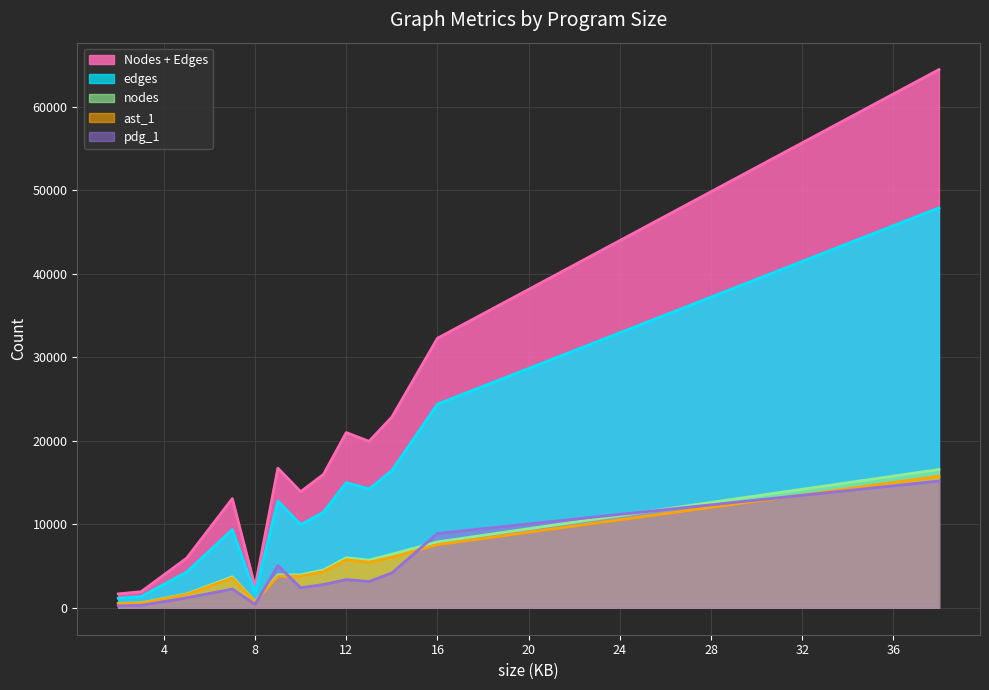

Rank the series at 2 from highest to lowest value.

Nodes + Edges, edges, nodes, ast_1, pdg_1